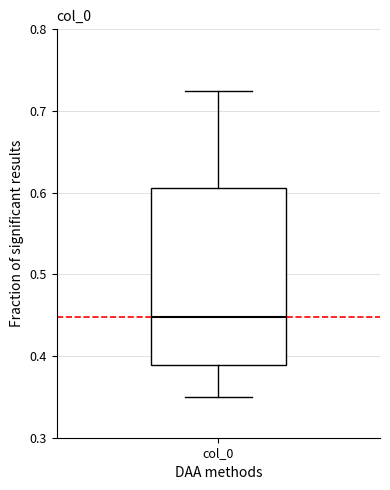

Where is the upper edge of the box for col_0 on the y-axis? The values are not printed on the chart, so give them approximately, as read against the axis.

0.61